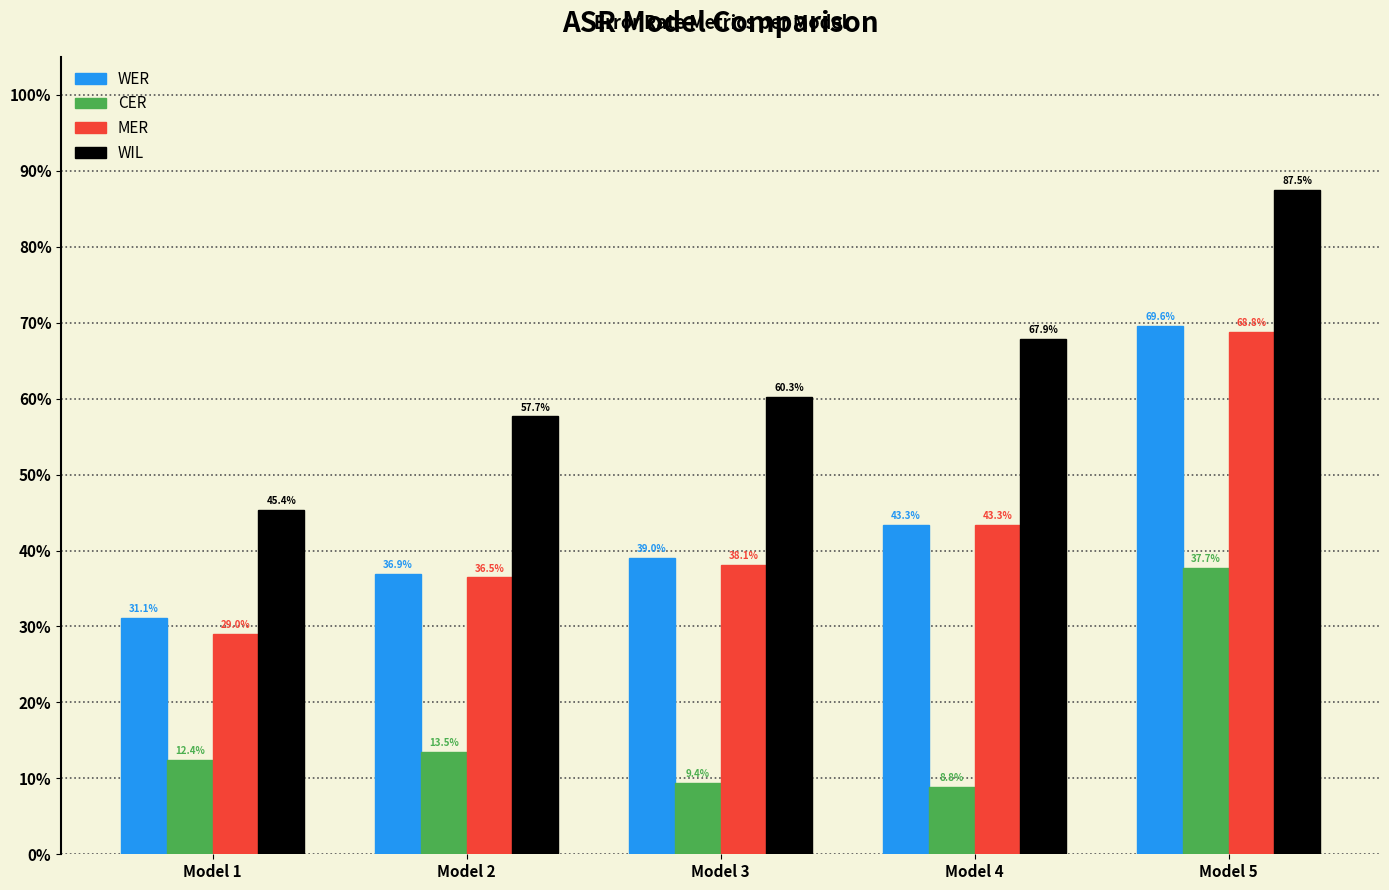

Are the bars horizontal?

No